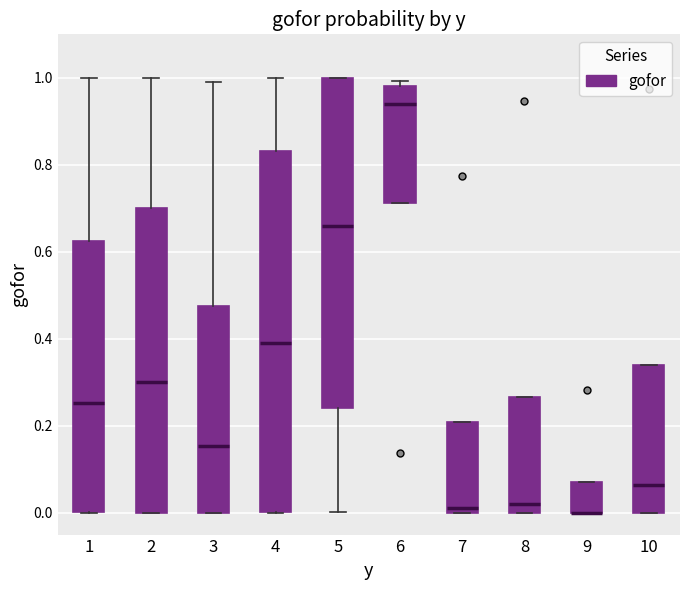

Reading left to right, transcribe this box plot: for each box, give where its median line is, the range the box spans, and where its two whiskers end, as read against the y-axis. The values are not printed on the chart, so give them approximately, as read against the axis.

1: median 0.26, box 0.00 to 0.62, whiskers 0.00 to 1.00
2: median 0.30, box 0.00 to 0.70, whiskers 0.00 to 1.00
3: median 0.16, box 0.00 to 0.48, whiskers 0.00 to 0.98
4: median 0.40, box 0.00 to 0.84, whiskers 0.00 to 1.00
5: median 0.66, box 0.24 to 1.00, whiskers 0.00 to 1.00
6: median 0.94, box 0.72 to 0.98, whiskers 0.72 to 1.00
7: median 0.02, box 0.00 to 0.20, whiskers 0.00 to 0.20
8: median 0.02, box 0.00 to 0.26, whiskers 0.00 to 0.26
9: median 0.00 (drawn on the box's lower edge), box 0.00 to 0.08, whiskers 0.00 to 0.08
10: median 0.06, box 0.00 to 0.34, whiskers 0.00 to 0.34